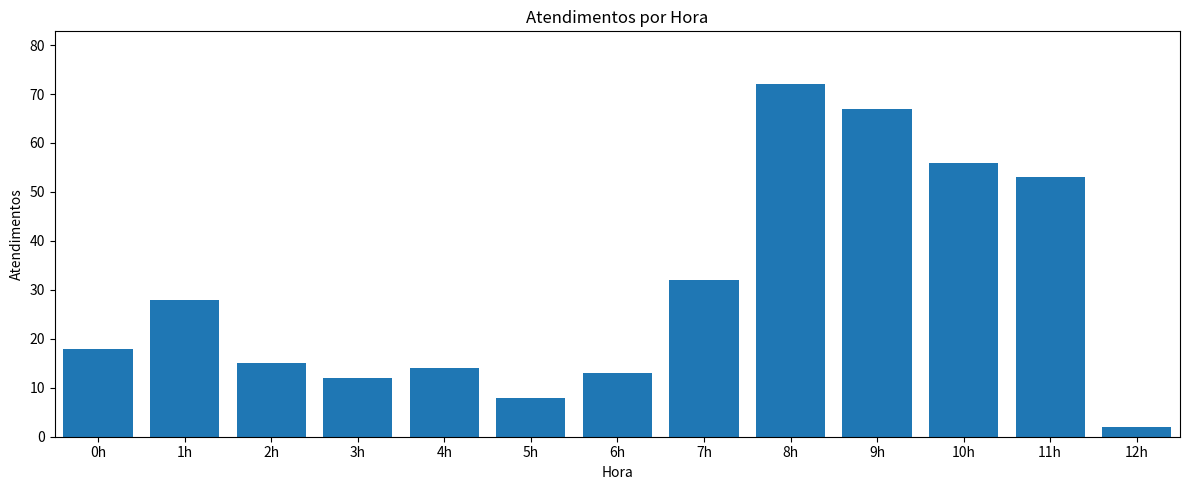

What is the difference between the values at 0h and 5h?

10